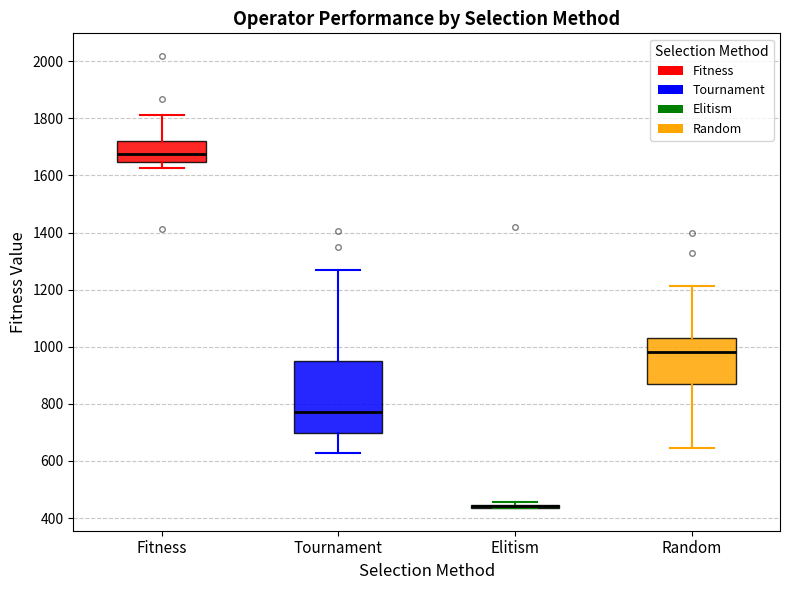

Reading left to right, transcribe this box plot: for each box, give where its median line is, the range the box spans, and where its two whiskers end, as read against the y-axis. The values are not printed on the chart, so give them approximately, as read against the axis.

Fitness: median 1680, box 1640 to 1720, whiskers 1620 to 1820
Tournament: median 780, box 700 to 940, whiskers 620 to 1260
Elitism: box collapsed to a line at 440, whiskers 440 to 460
Random: median 980, box 880 to 1040, whiskers 640 to 1220